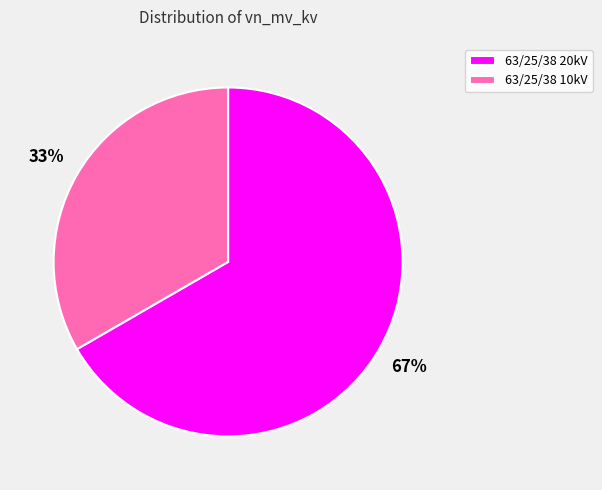

What is the majority slice?

63/25/38 20kV